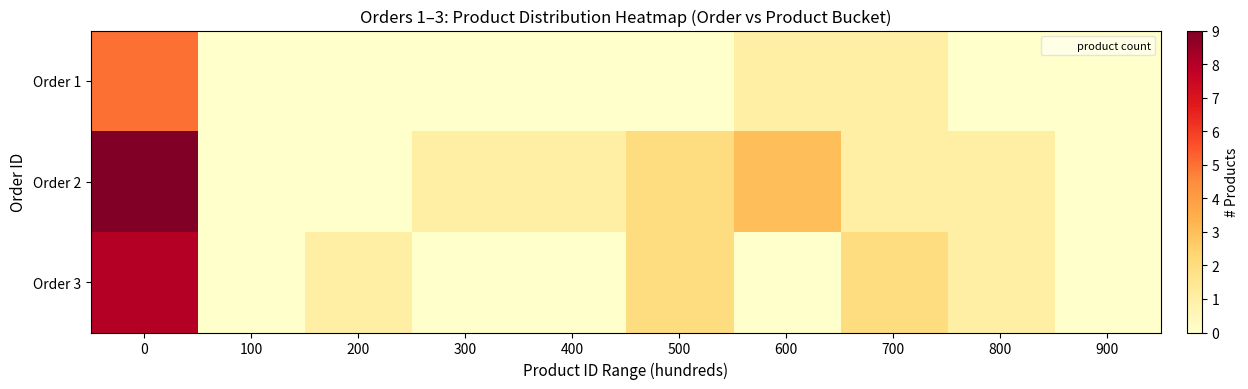

Which series changed the most between 500 and 700?

Order 1